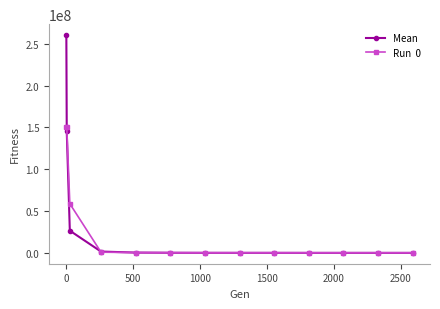

What is the greatest value displayed?

260473311.5